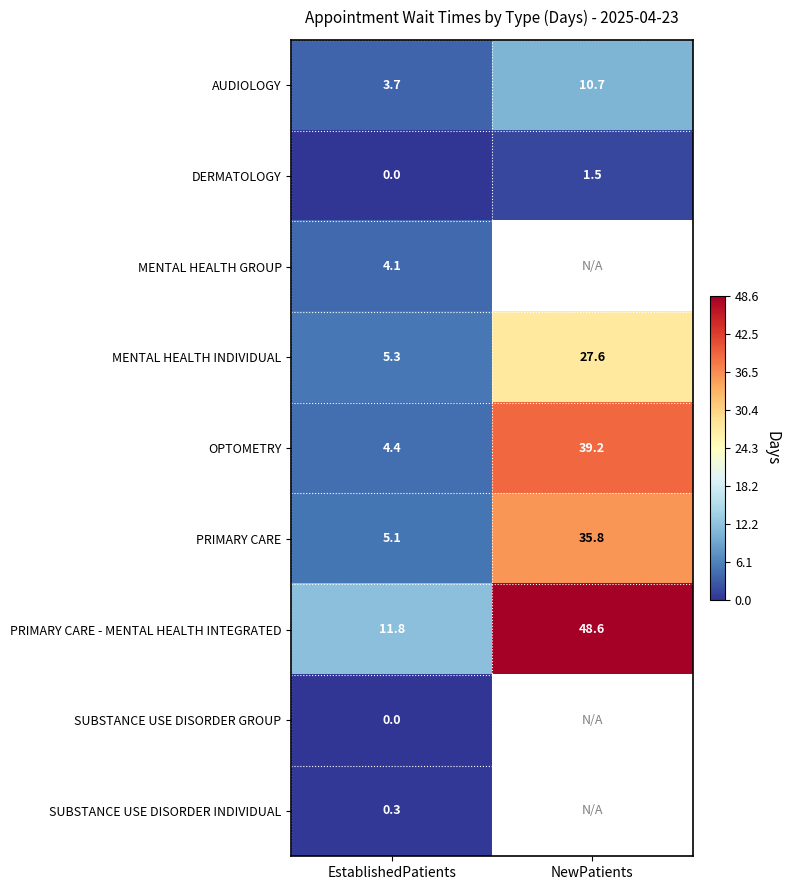

The value of AUDIOLOGY at EstablishedPatients is 3.7. True or false?

True